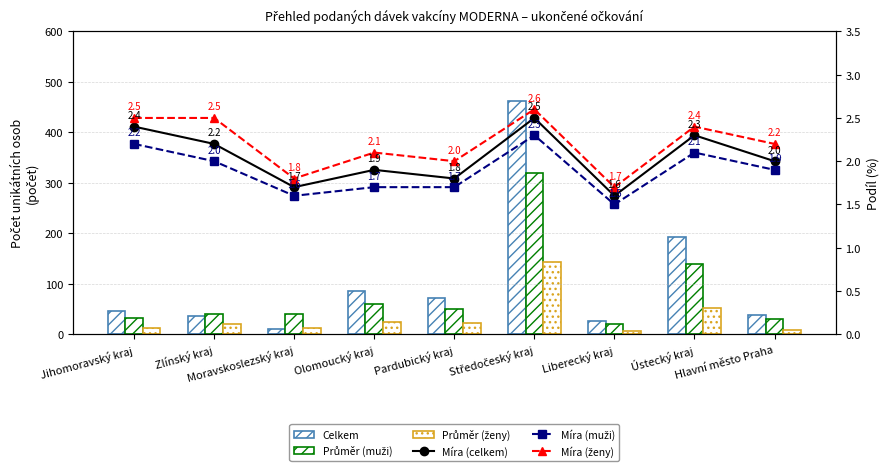

Is the value of Míra (muži) at Zlínský kraj greater than the value of Míra (celkem) at Středočeský kraj?

No